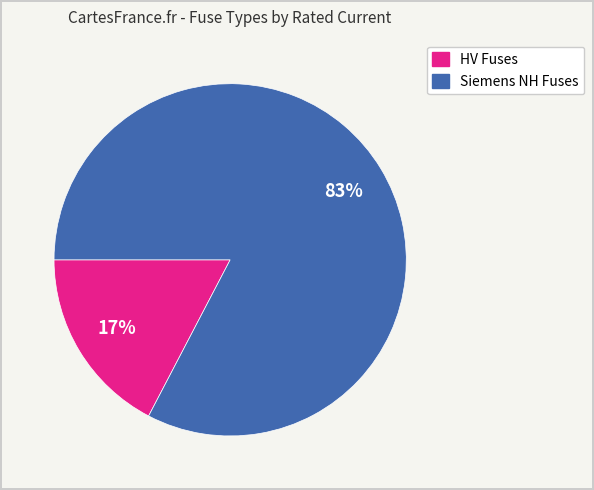

To the nearest percent, what is the average slice percentage?

50%